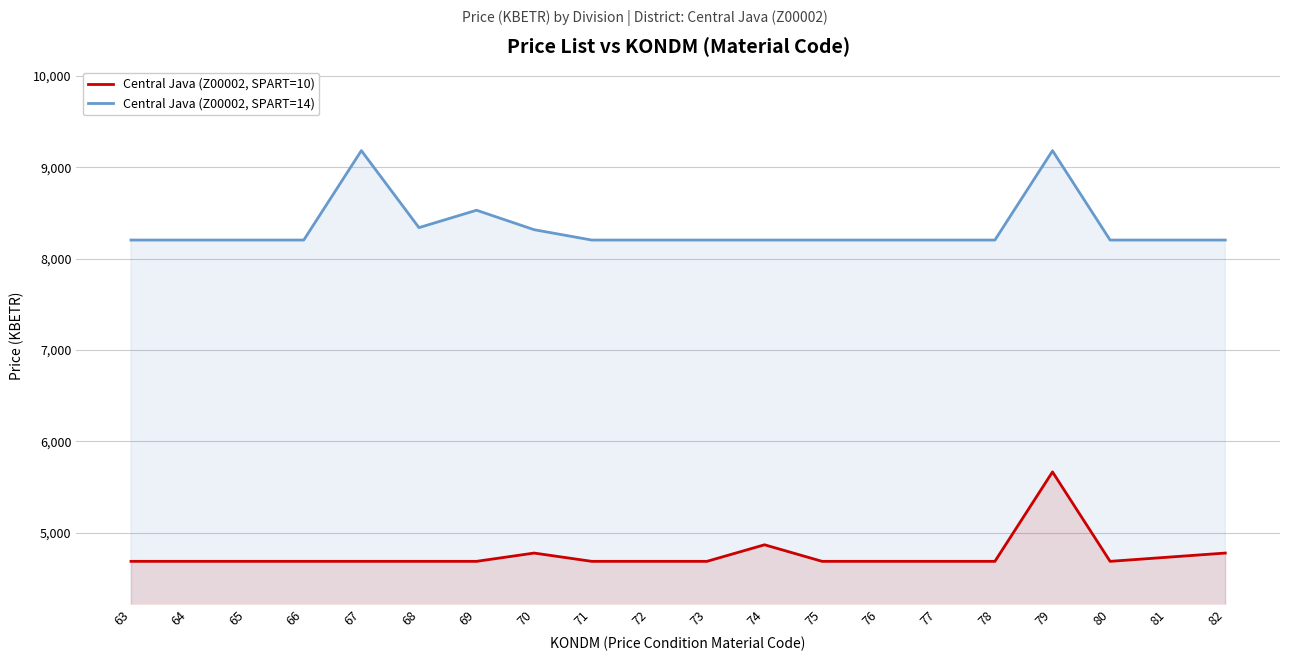

Which series has the largest total across all categories?

Central Java (Z00002, SPART=14)